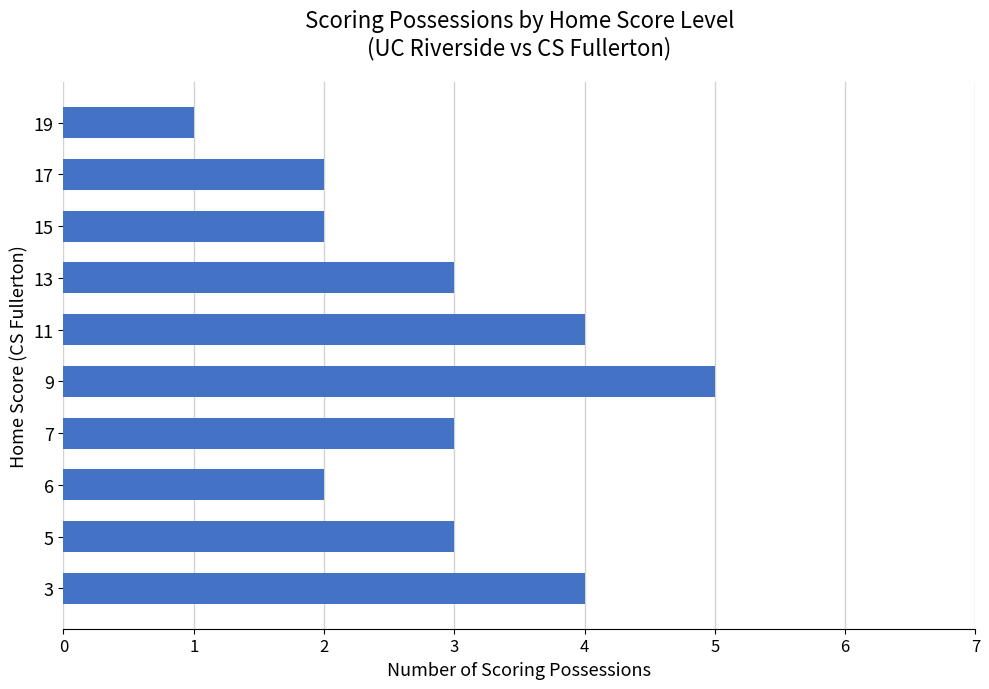

Does the chart contain any negative values?

No